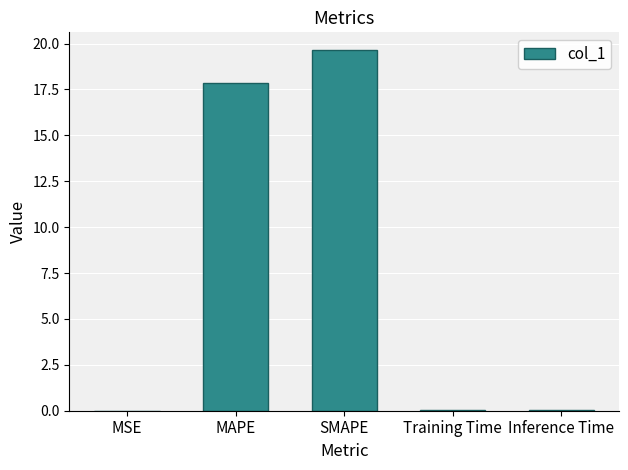

How many series are shown in this chart?

1